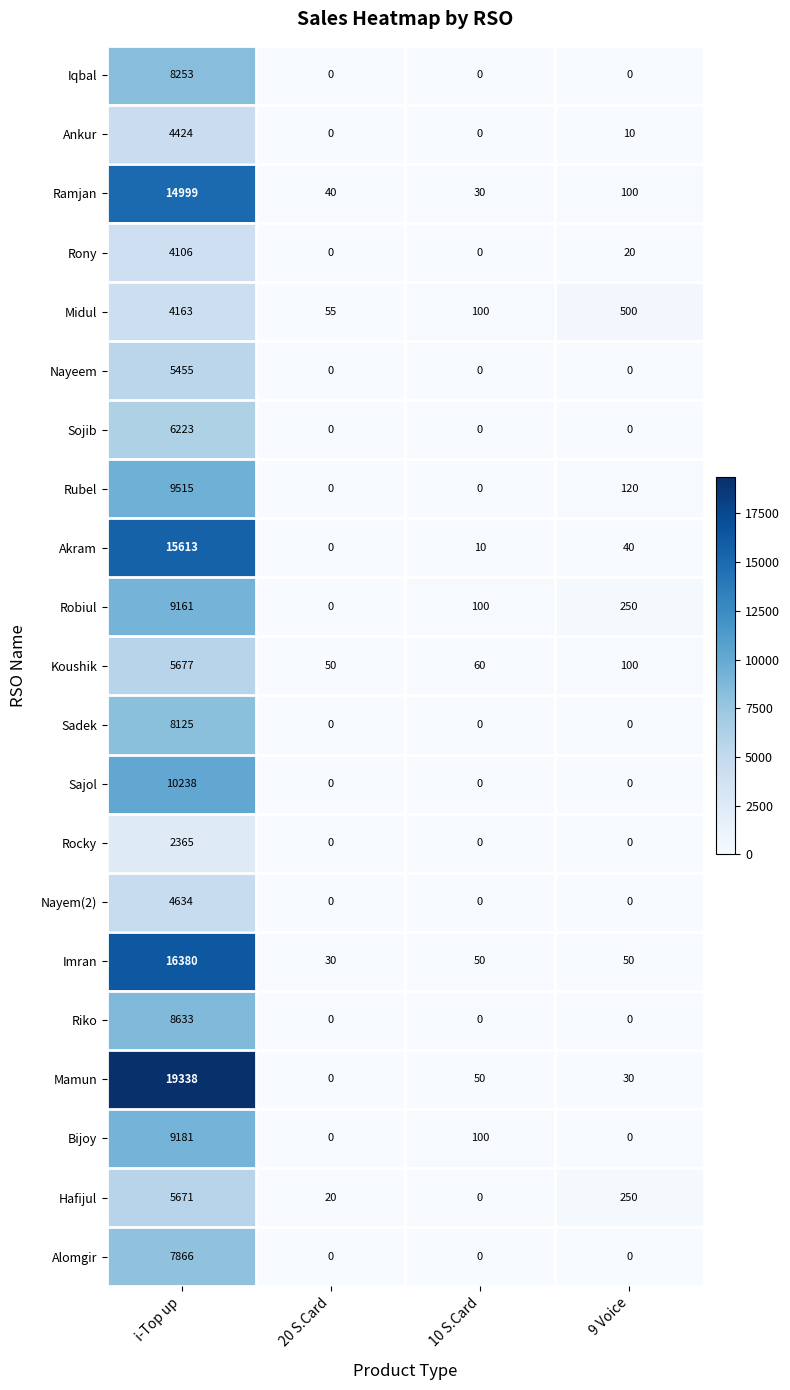

What is the difference between the maximum and second lowest values in the Bijoy series?

9181